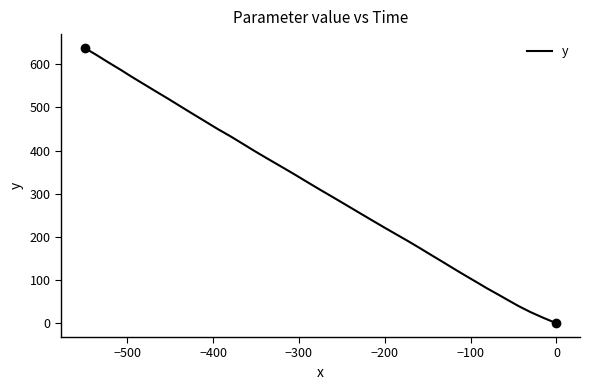

The chart shows a value of 11.9 at −400. True or false?

False